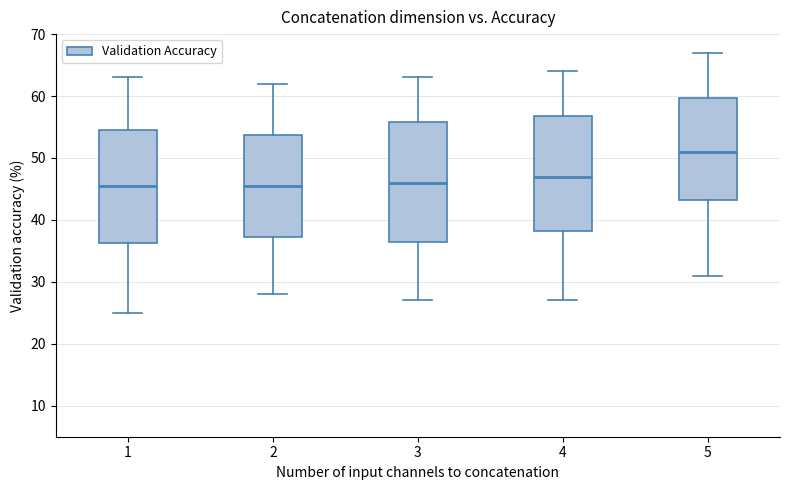

Reading left to right, transcribe this box plot: for each box, give where its median line is, the range the box spans, and where its two whiskers end, as read against the y-axis. The values are not printed on the chart, so give them approximately, as read against the axis.

1: median 46, box 36 to 55, whiskers 25 to 63
2: median 46, box 37 to 54, whiskers 28 to 62
3: median 46, box 37 to 56, whiskers 27 to 63
4: median 47, box 38 to 57, whiskers 27 to 64
5: median 51, box 43 to 60, whiskers 31 to 67